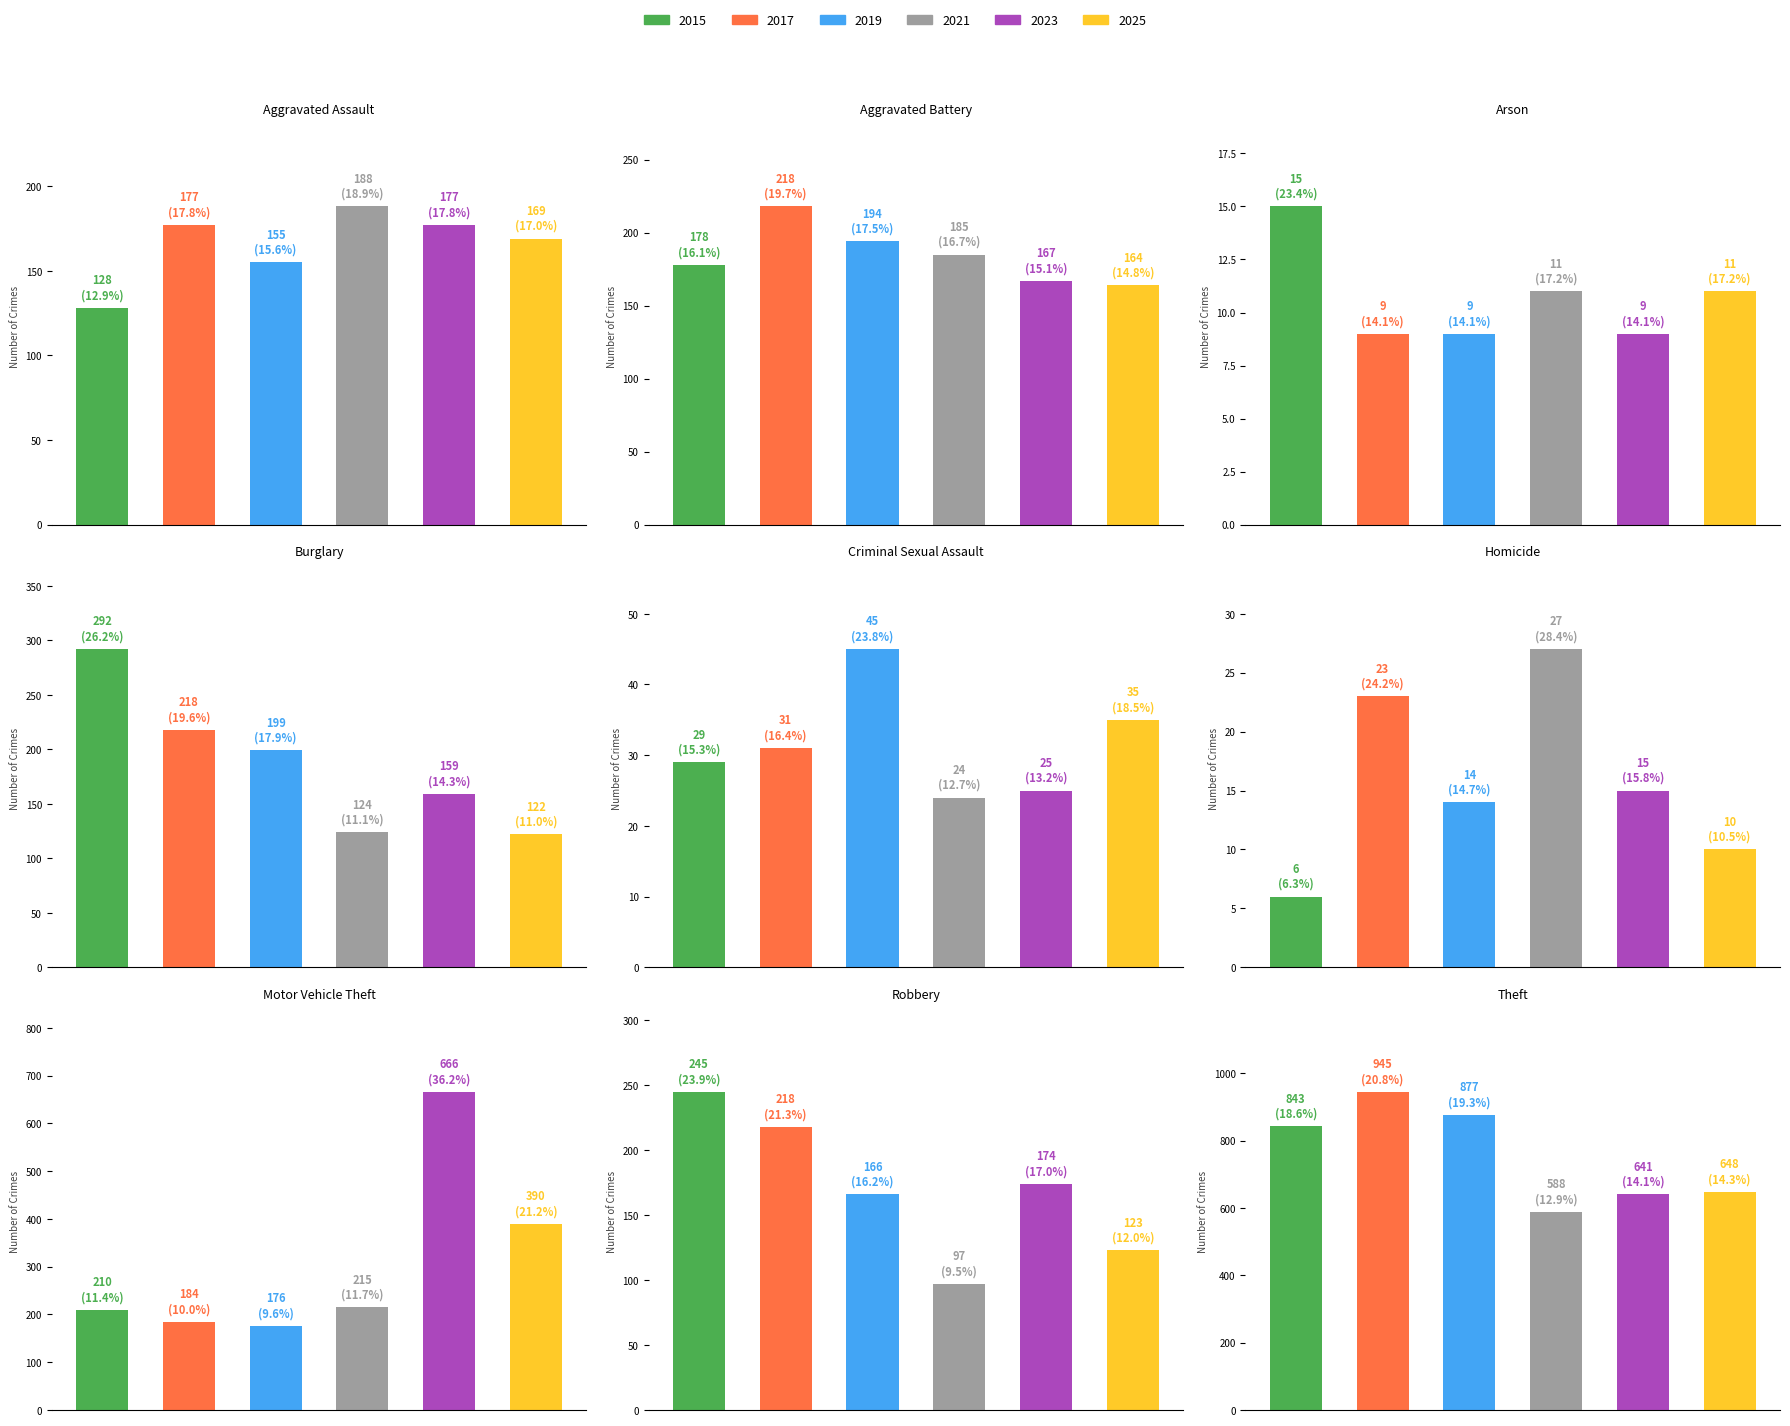

Where is 2015 nearest to the value 424?

Burglary